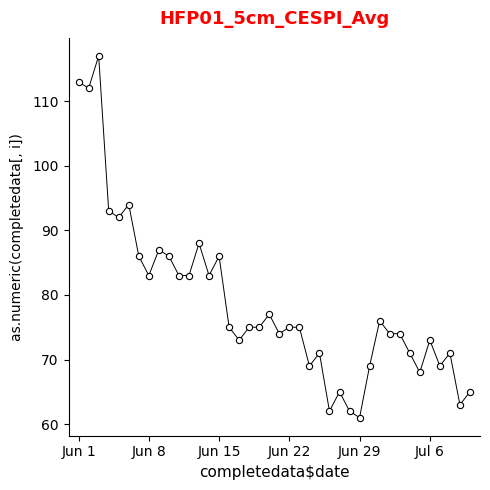

What is the average value?

79